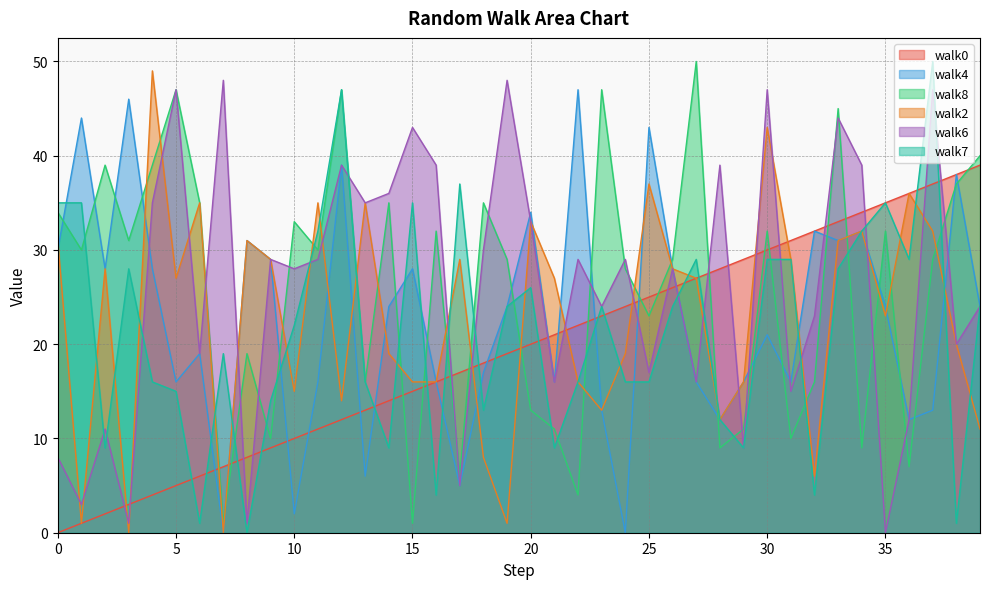

Is it true that walk0 equals 19 at 19?

True